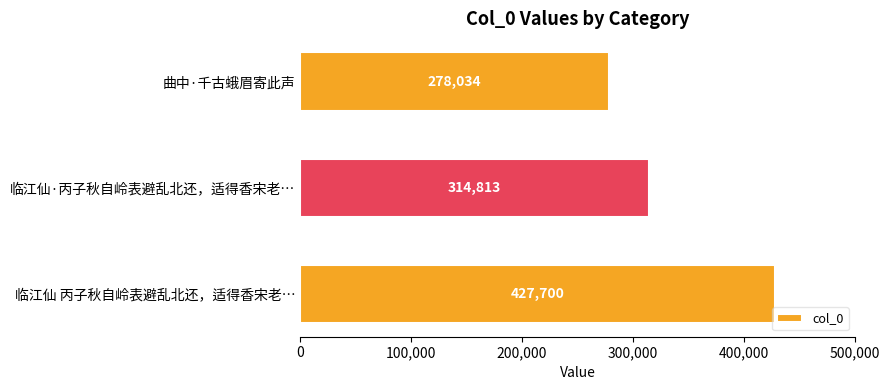

The value at 临江仙·丙子秋自岭表避乱北还，适得香宋老… is 314813. True or false?

True